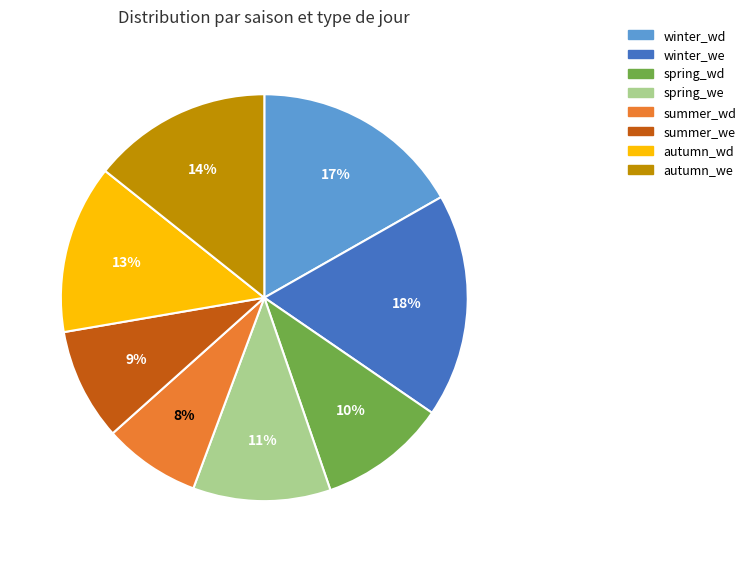

Is there any slice that represents more than half of the pie?

No